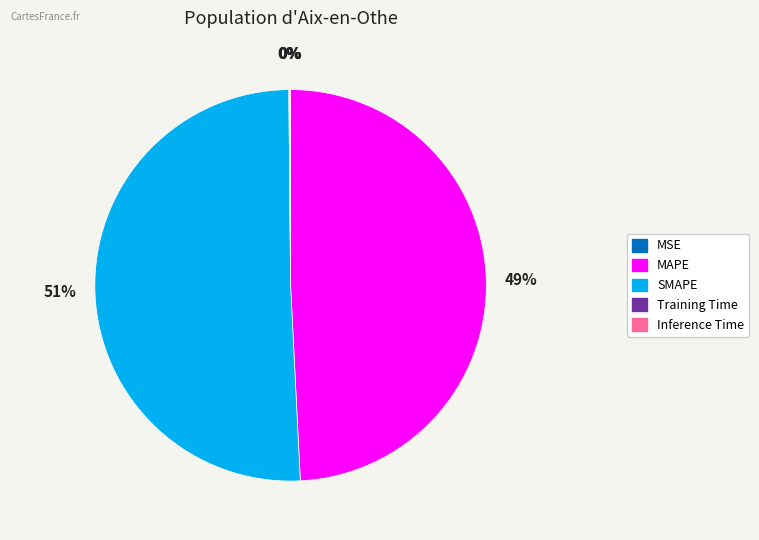

Is it true that MAPE is 49% of the pie?

True